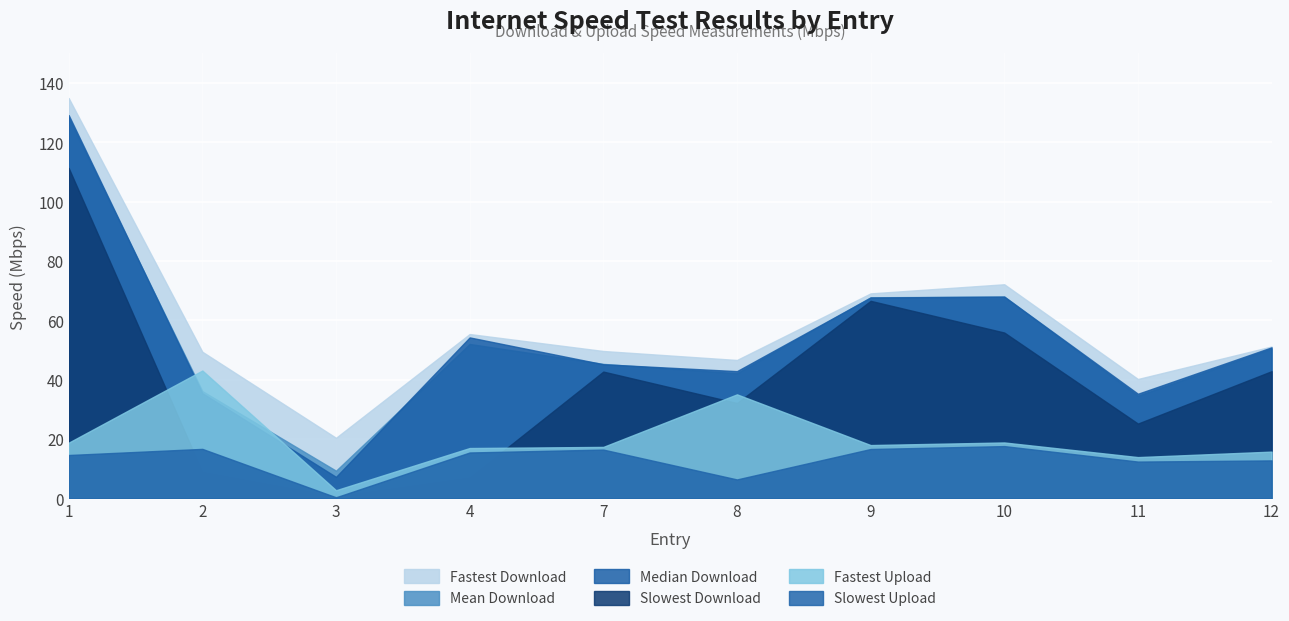

True or false: Slowest Upload and Fastest Upload intersect in this chart.

False